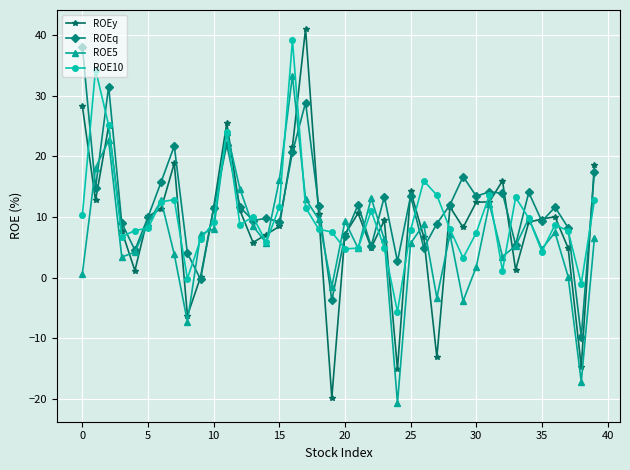

True or false: ROEy has more than 1 points higher than both neighbors.

True